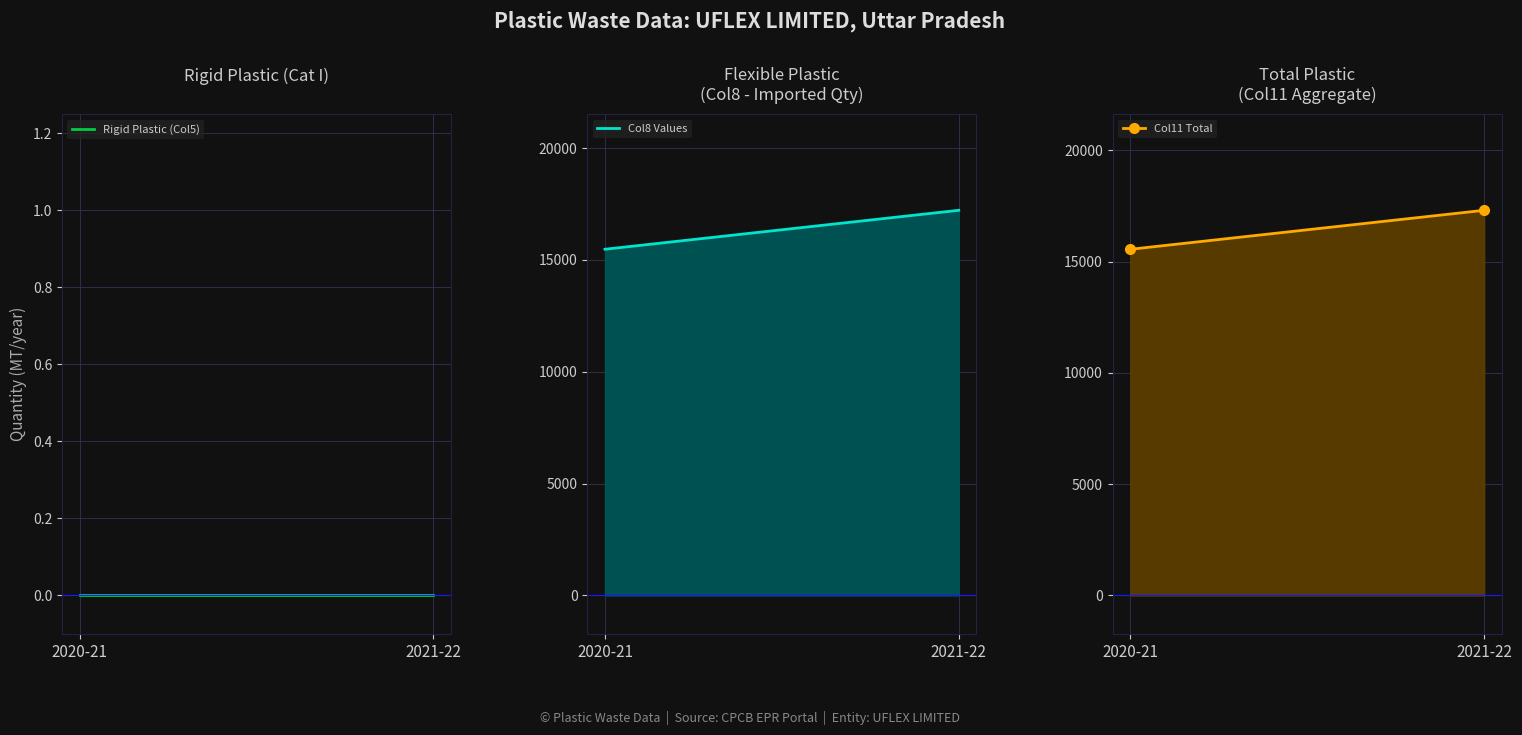

Which has a higher value, 2021-22 or 2020-21?

2021-22